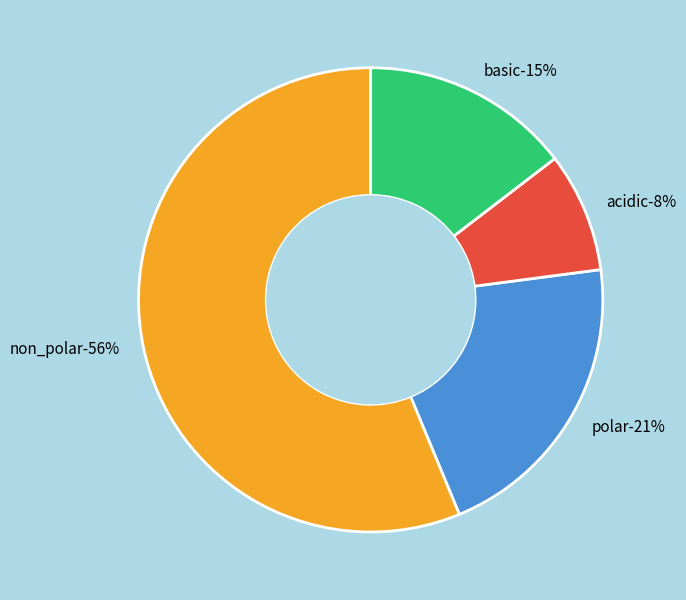

To the nearest percent, what is the difference between the largest and smallest slice percentages?

48%